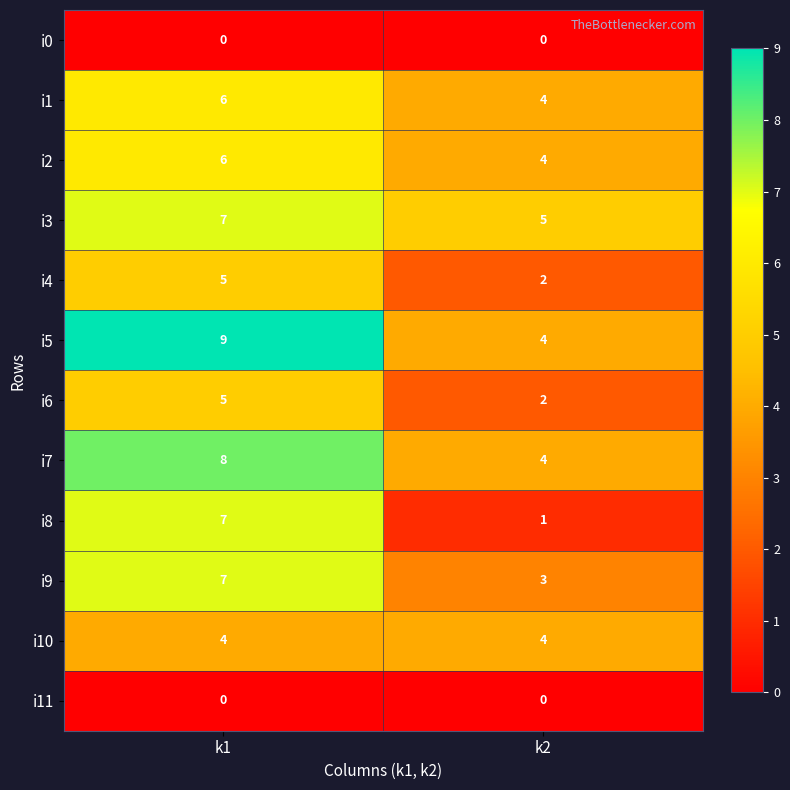

Reading left to right, extract all data points from this chart.

i0: k1=0	k2=0
i1: k1=6	k2=4
i2: k1=6	k2=4
i3: k1=7	k2=5
i4: k1=5	k2=2
i5: k1=9	k2=4
i6: k1=5	k2=2
i7: k1=8	k2=4
i8: k1=7	k2=1
i9: k1=7	k2=3
i10: k1=4	k2=4
i11: k1=0	k2=0